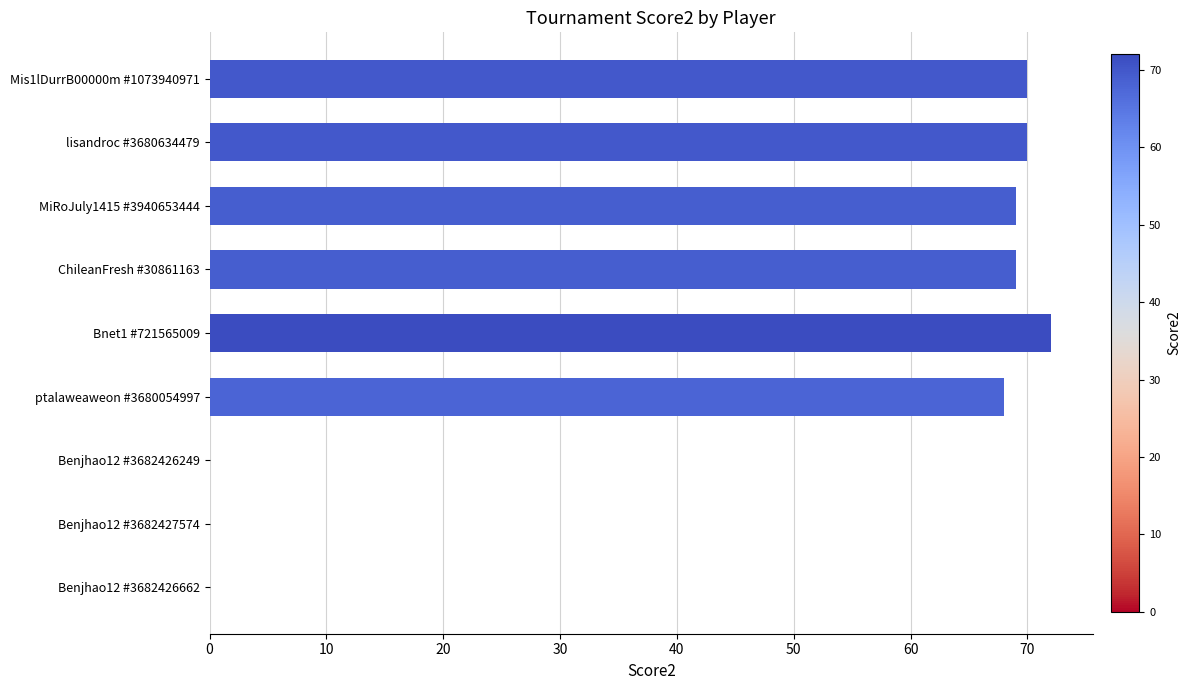

What is the approximate value at lisandroc #3680634479?

70